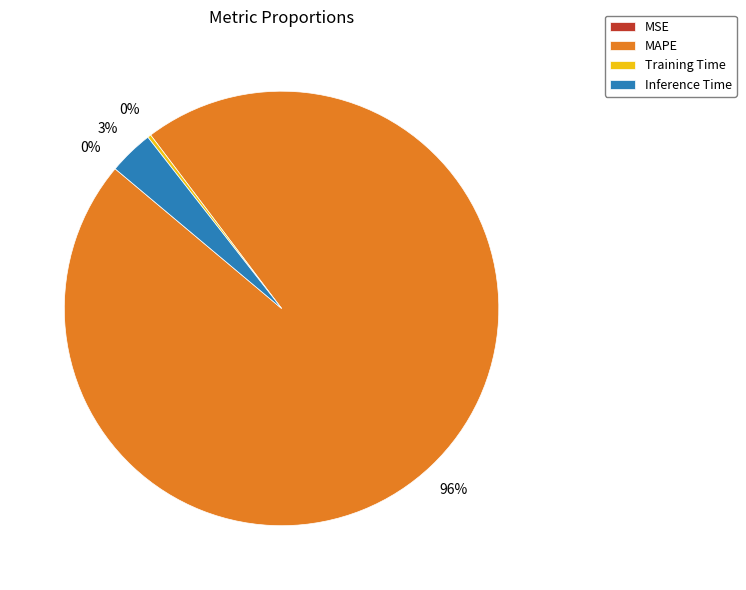

Does any single category account for the majority?

Yes